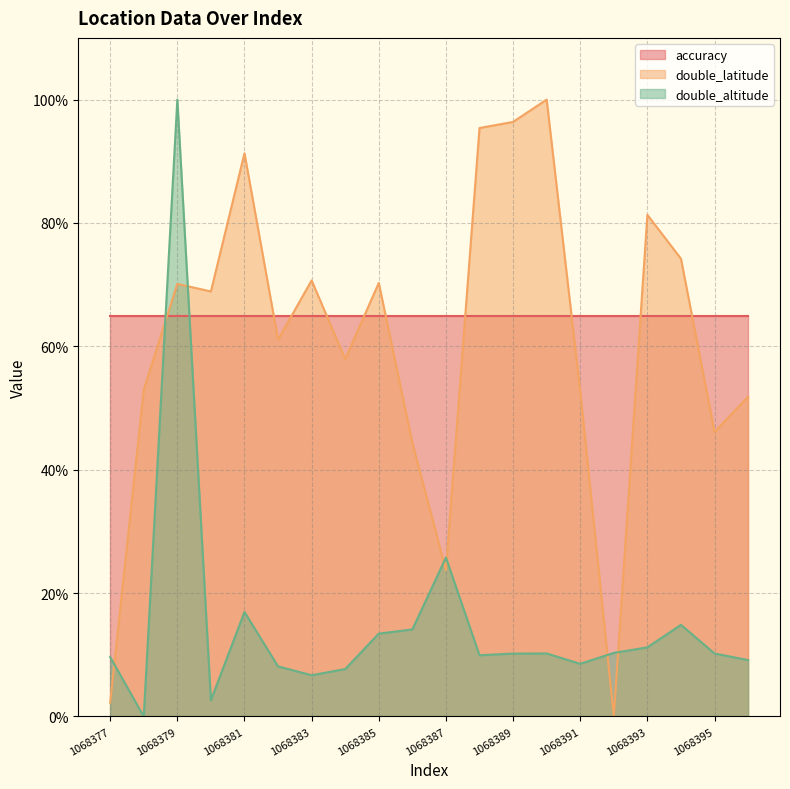

What is the maximum value shown in the chart?

100.0